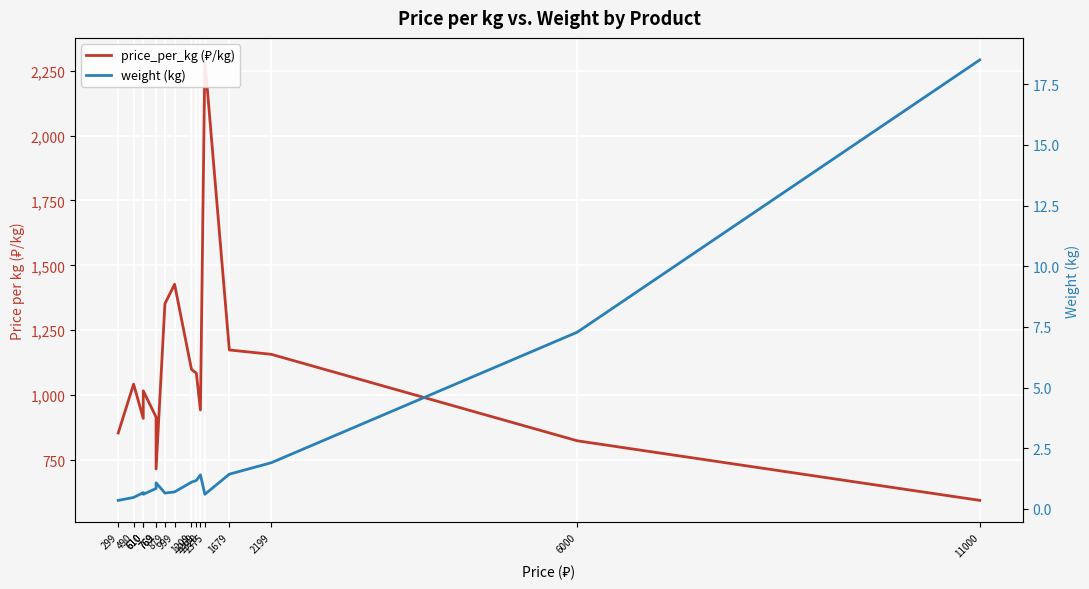

List the labels in order of weight (kg) value, smallest first.

299, 490, 610, 1375, 879, 610, 999, 769, 769, 1209, 1269, 1320, 1679, 2199, 6000, 11000